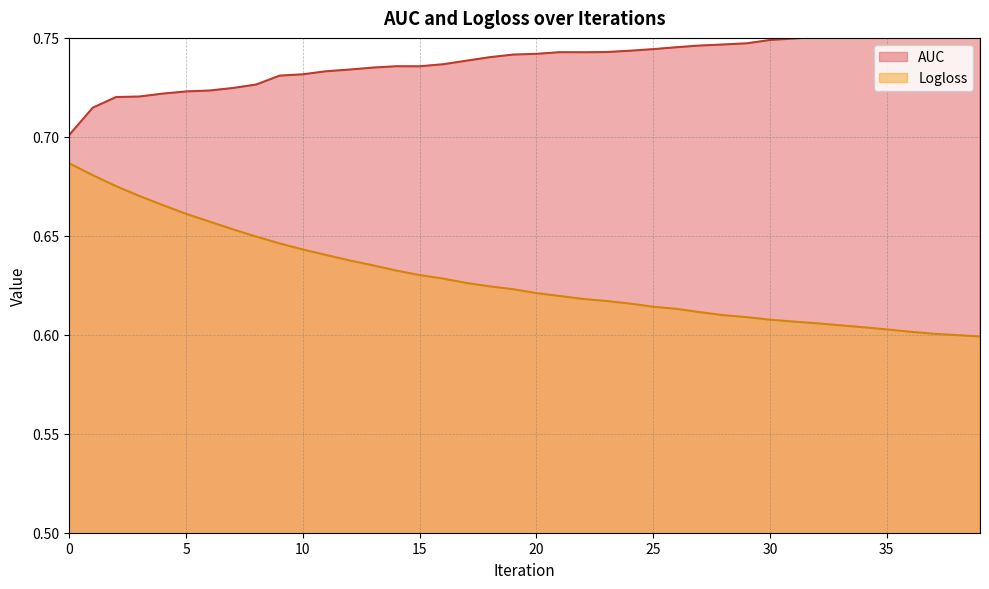

Is the value of AUC at 17 greater than the value of Logloss at 14?

Yes